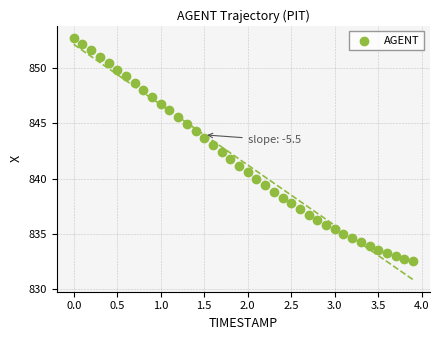

What is the range of Y values (max minus min)?

20.3